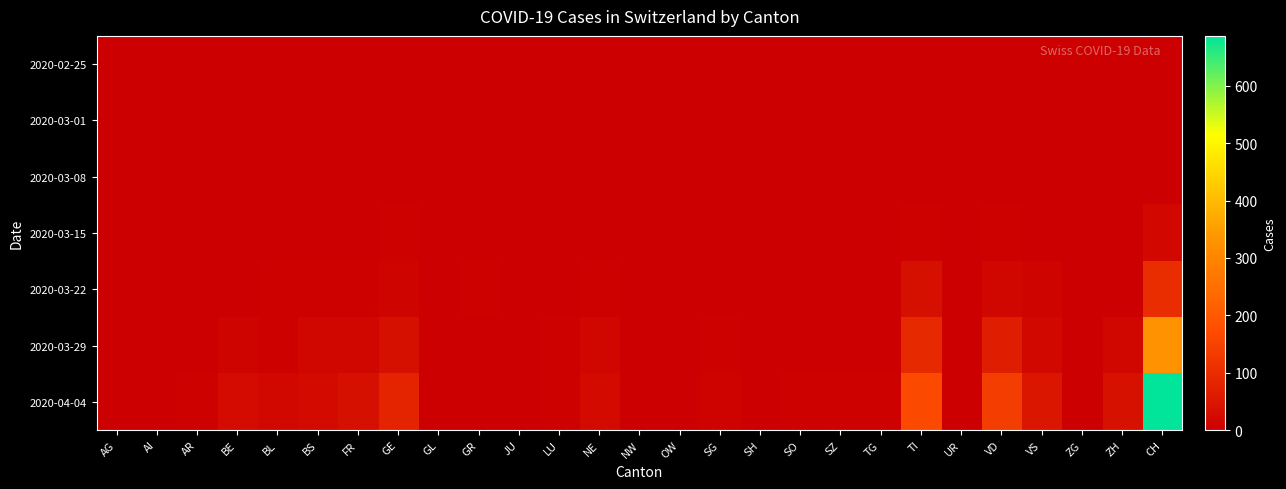

What is the total value across all series at TG?

7